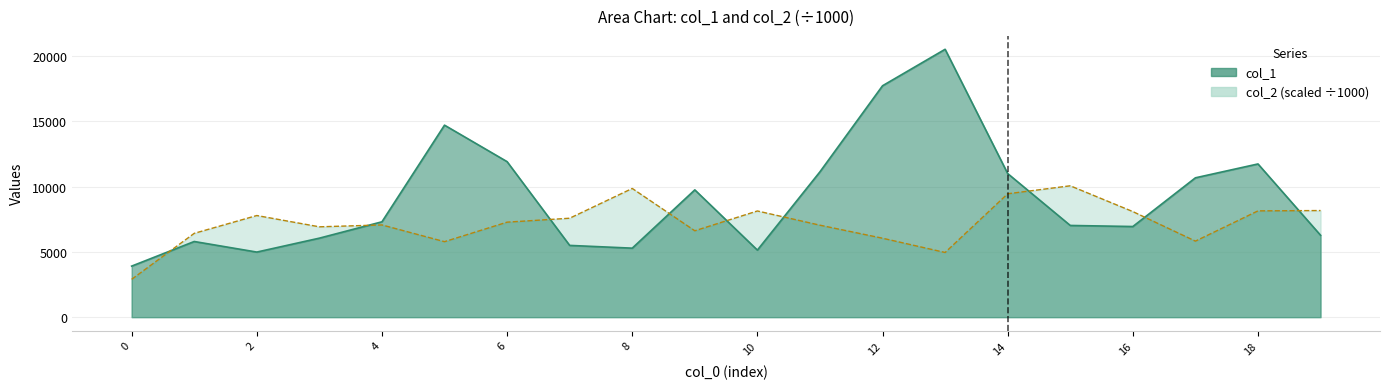

True or false: col_2 has more than 0 interior local peaks.

True